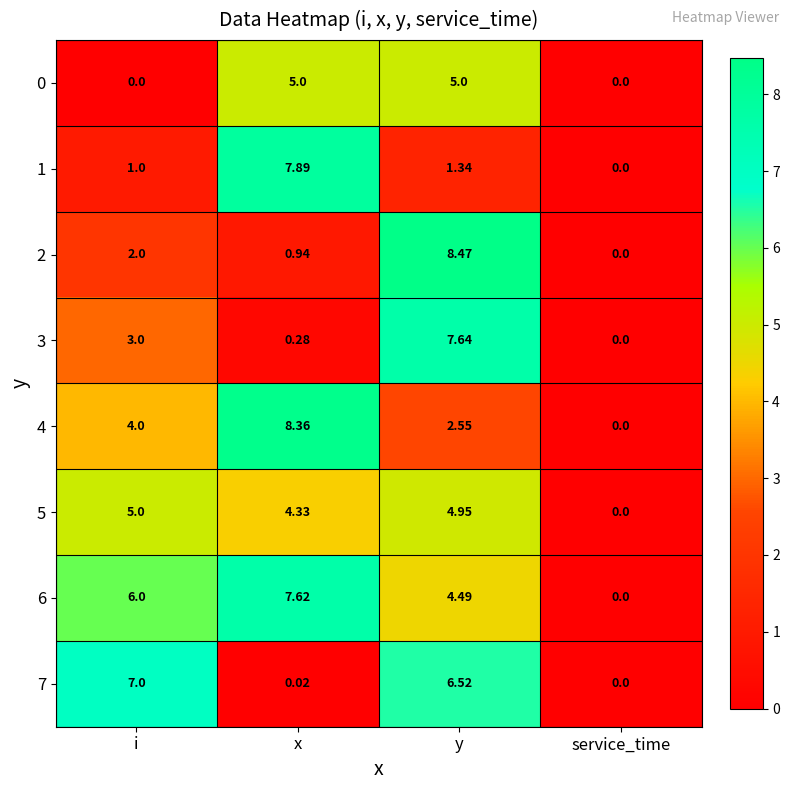

Which category has the highest value in the 5 series?

i